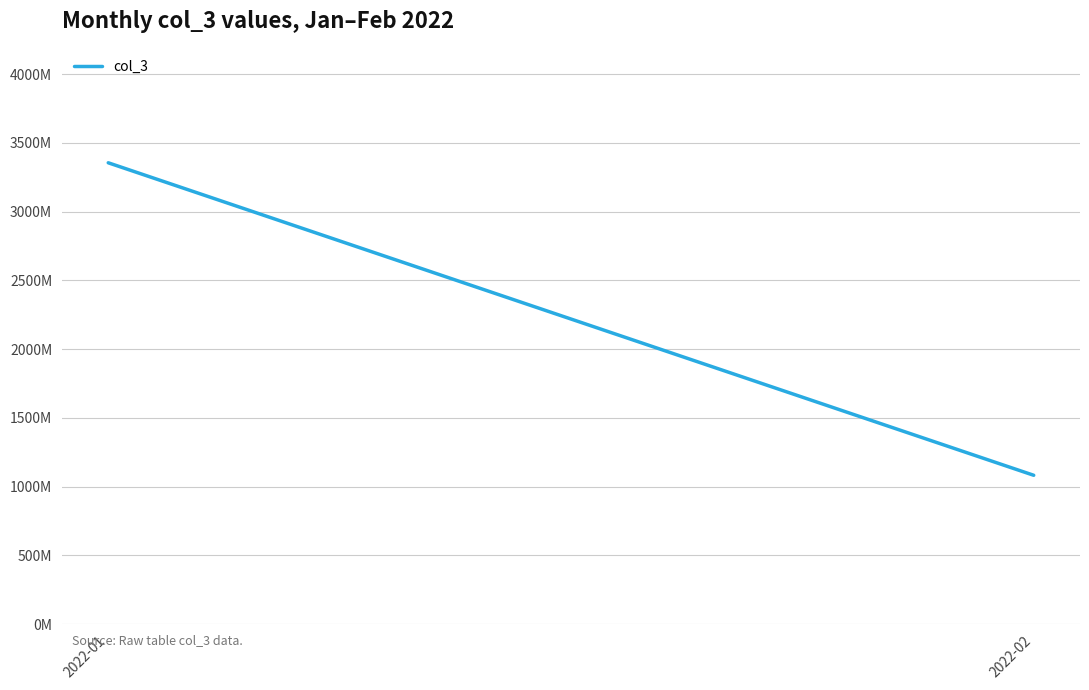

List the labels in order of value, largest first.

2022-01, 2022-02